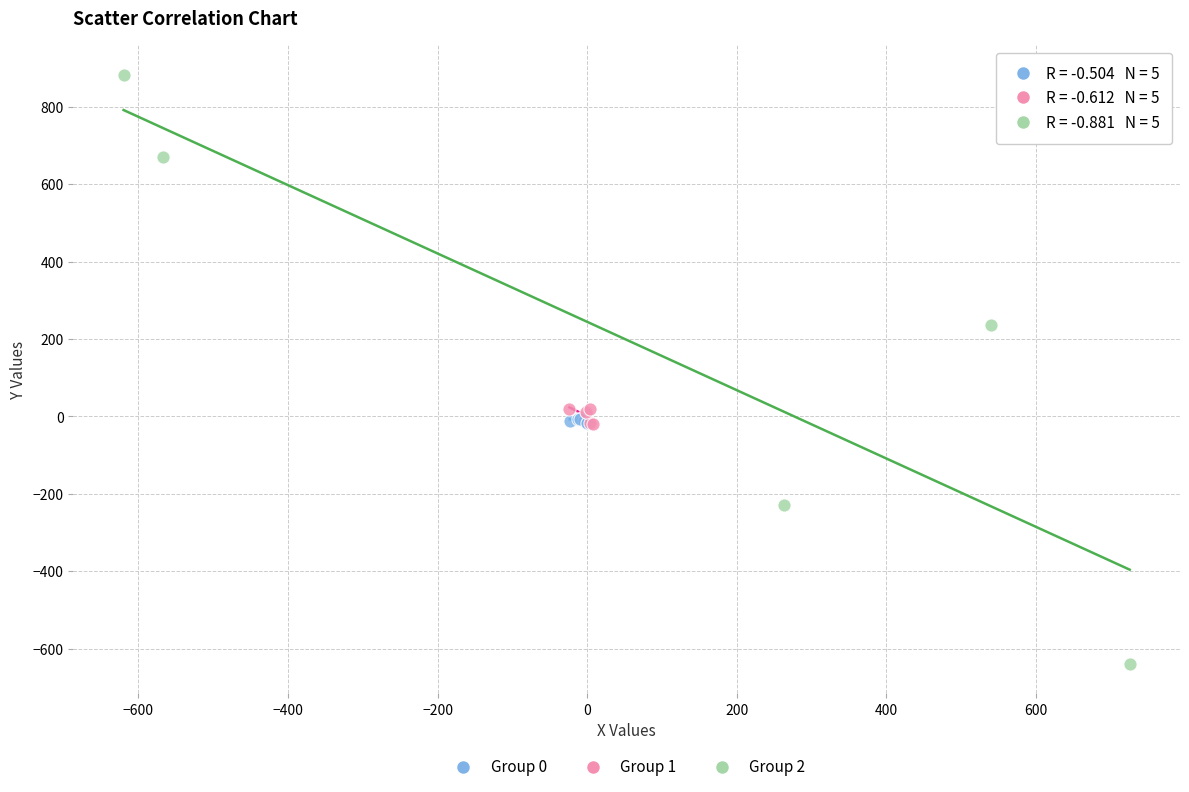

Which series contains the highest Y value?

Group 2